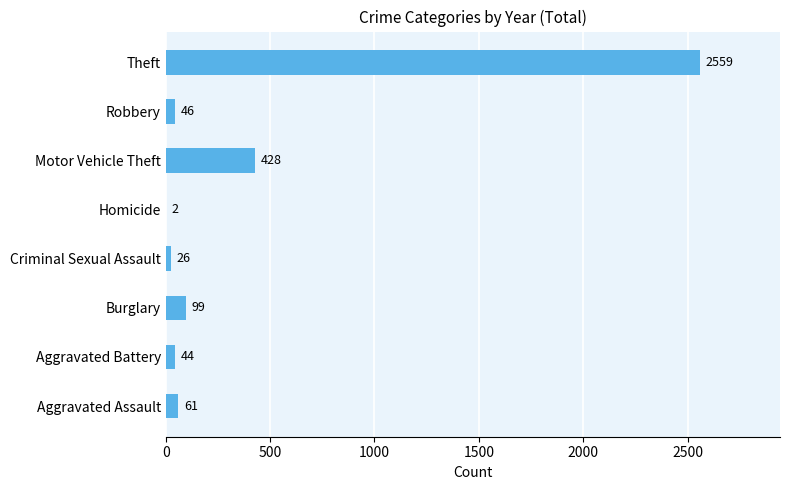

Reading bottom to top, transcribe all the data shown in this chart.

Aggravated Assault=61	Aggravated Battery=44	Burglary=99	Criminal Sexual Assault=26	Homicide=2	Motor Vehicle Theft=428	Robbery=46	Theft=2559